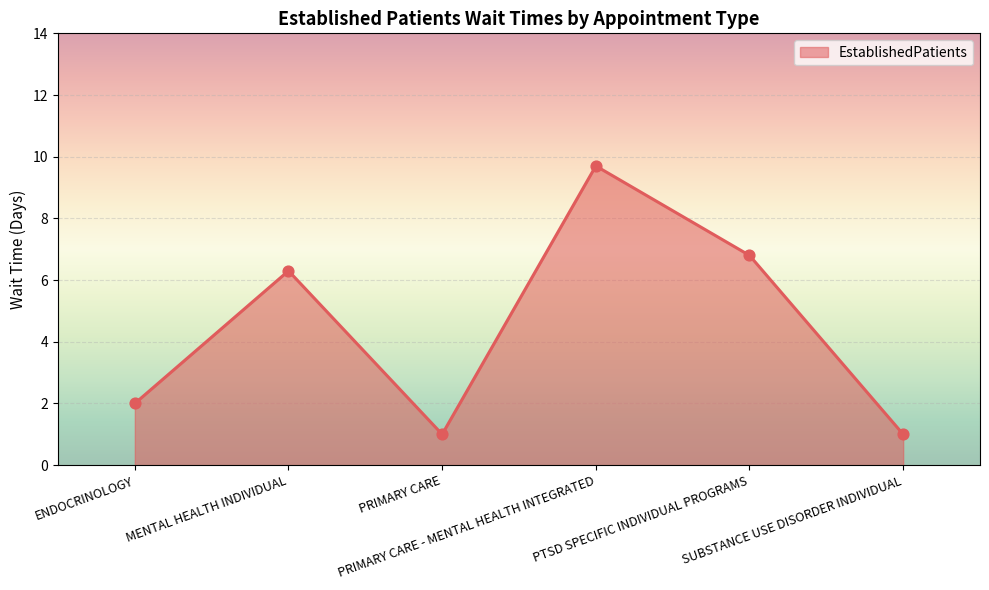

What is the ratio of the value at PTSD SPECIFIC INDIVIDUAL PROGRAMS to the value at PRIMARY CARE - MENTAL HEALTH INTEGRATED?

0.7